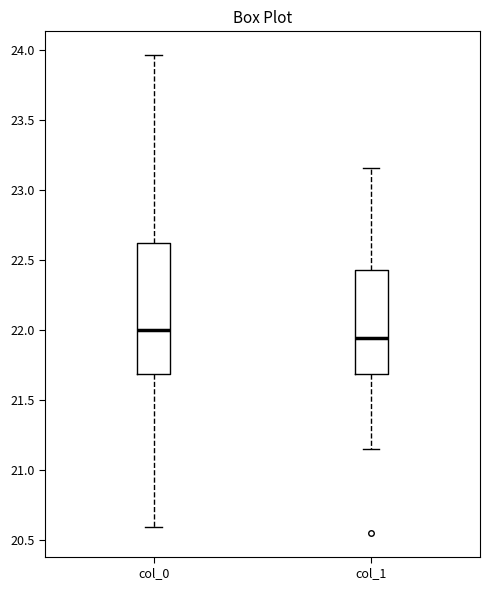

Reading left to right, transcribe this box plot: for each box, give where its median line is, the range the box spans, and where its two whiskers end, as read against the y-axis. The values are not printed on the chart, so give them approximately, as read against the axis.

col_0: median 22.00, box 21.70 to 22.60, whiskers 20.60 to 23.95
col_1: median 21.95, box 21.70 to 22.45, whiskers 21.15 to 23.15